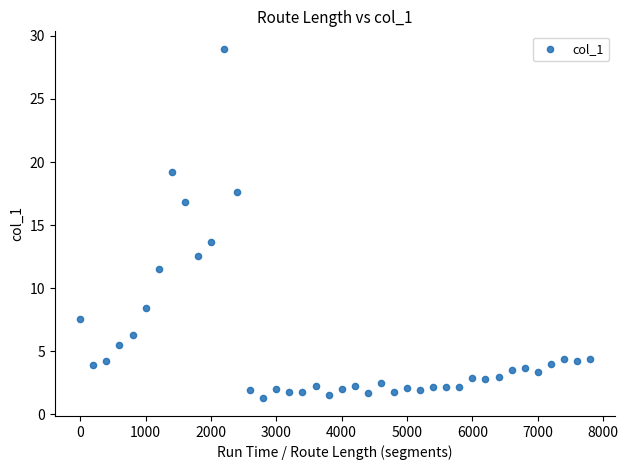

What Y value in the scatter plot is closest to 15?

13.7